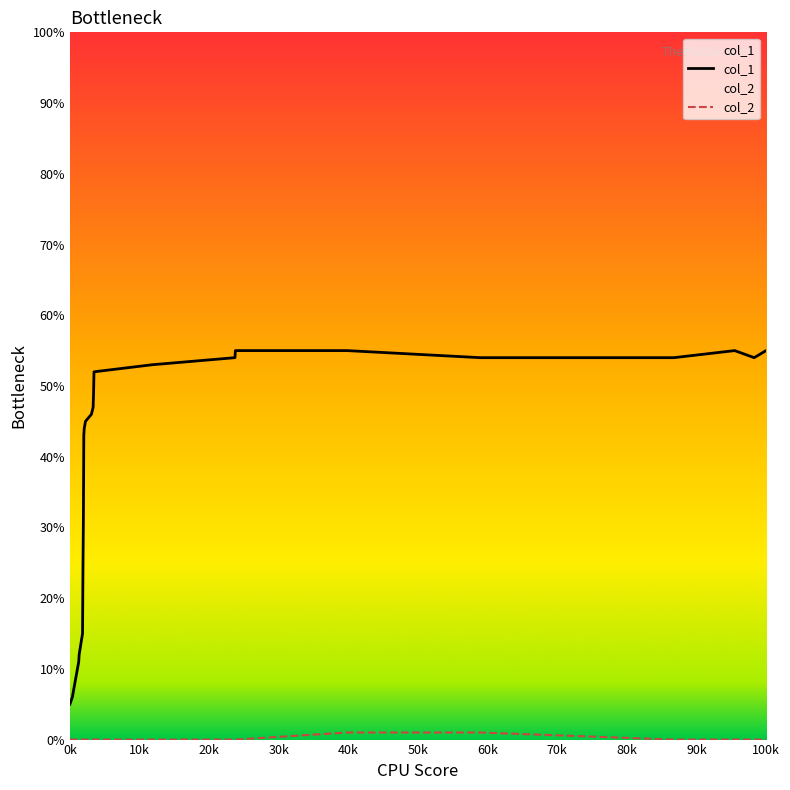

At how many categories does at least one series exceed 49?

10